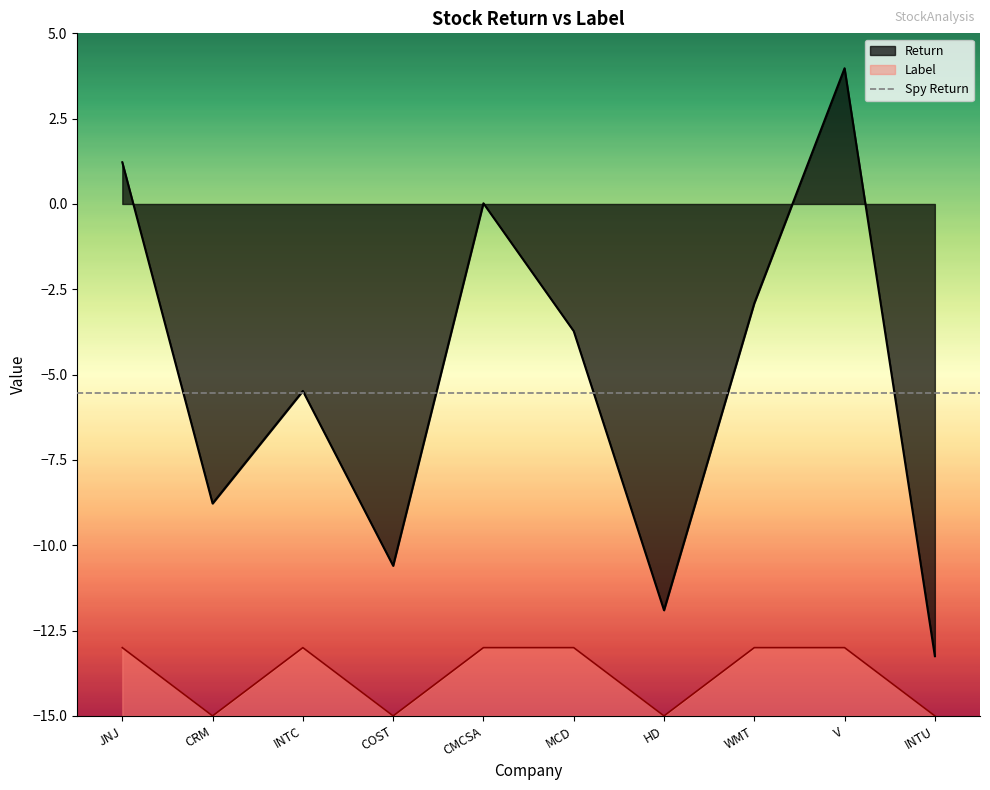

How many lines are shown in the chart?

2